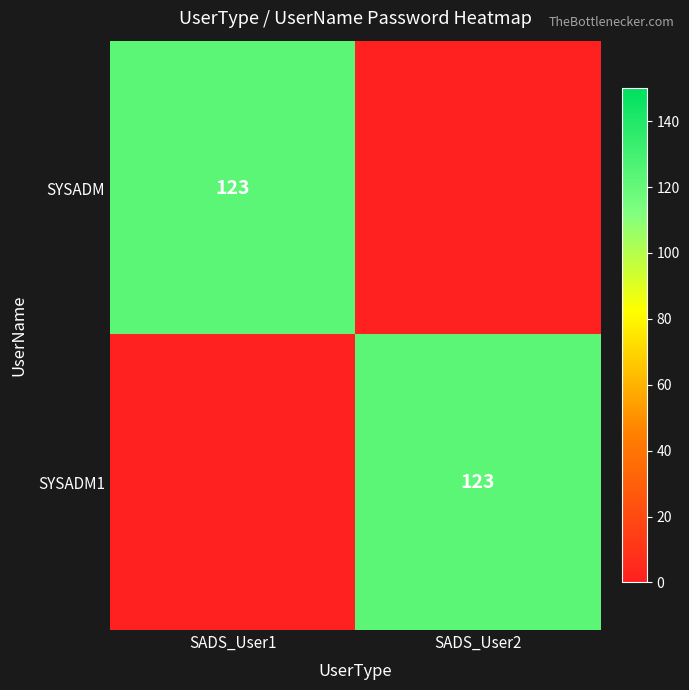

The value of SYSADM at SADS_User1 is 123. True or false?

True